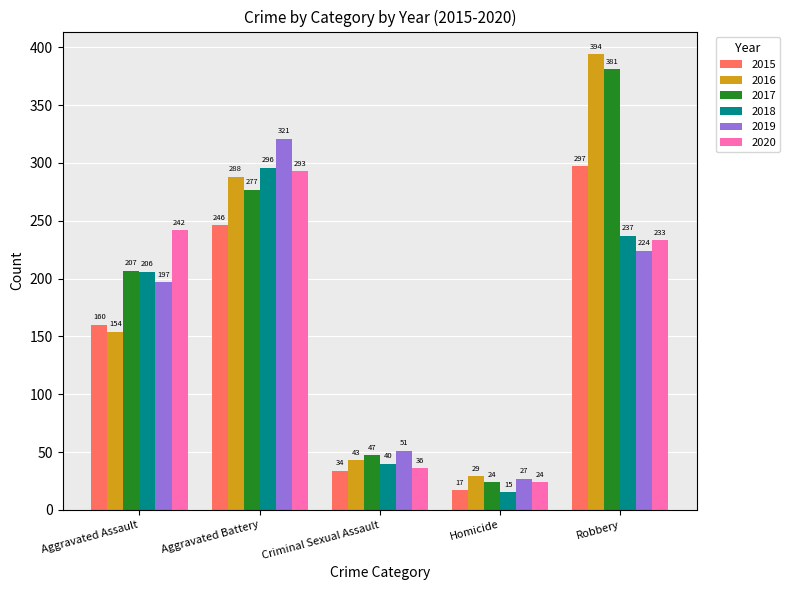

Reading left to right, transcribe all the data shown in this chart.

2015: 160	246	34	17	297
2016: 154	288	43	29	394
2017: 207	277	47	24	381
2018: 206	296	40	15	237
2019: 197	321	51	27	224
2020: 242	293	36	24	233